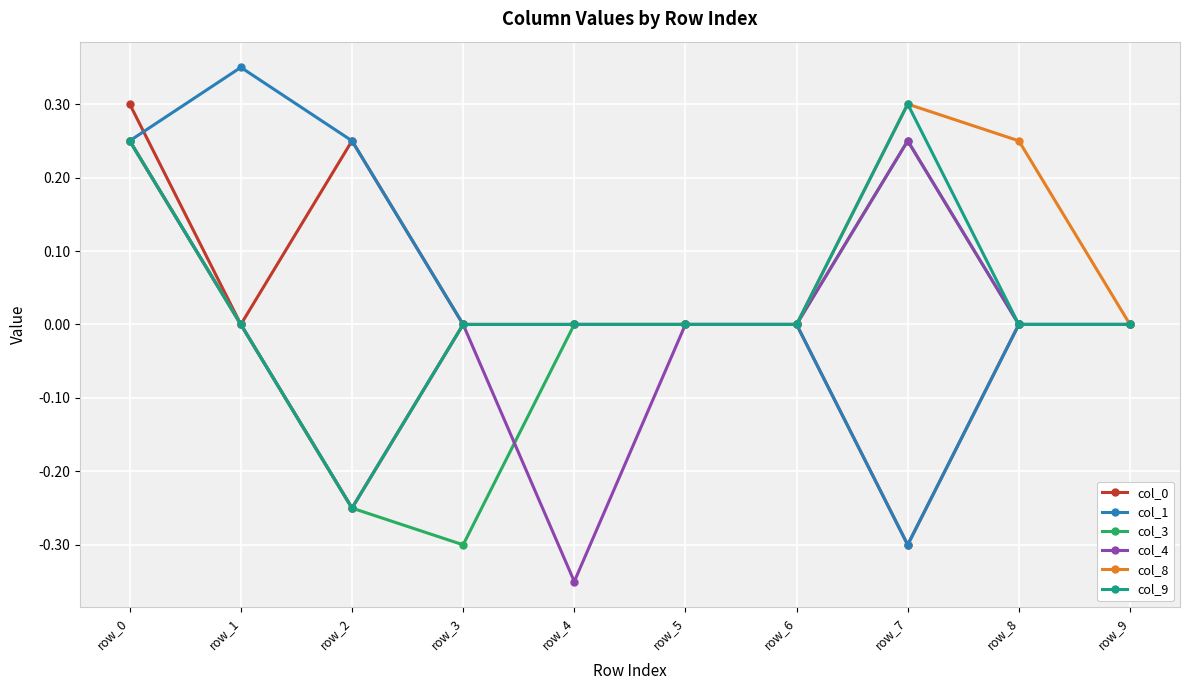

Which series changed the most between row_1 and row_3?

col_1